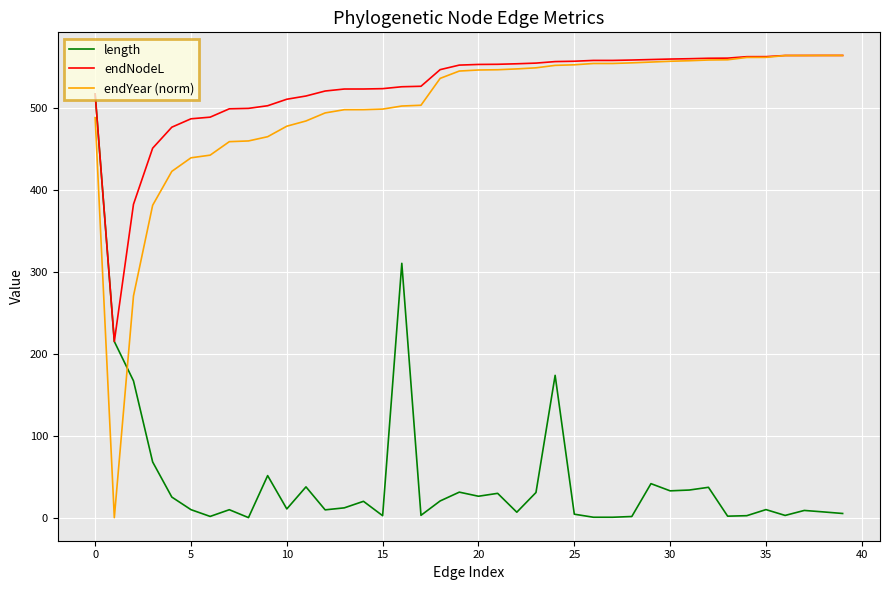

Which series ends up on top after the final intersection of endYear (norm) and length?

endYear (norm)